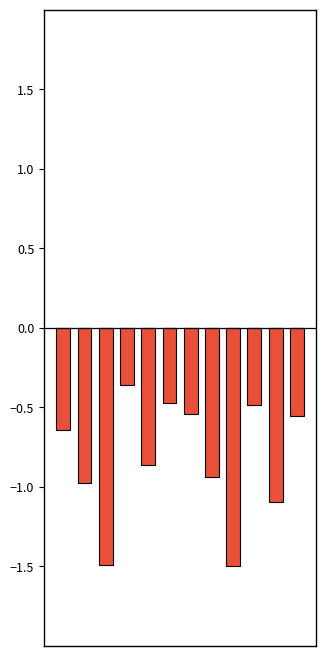

Count the number of categories in the chart.

12